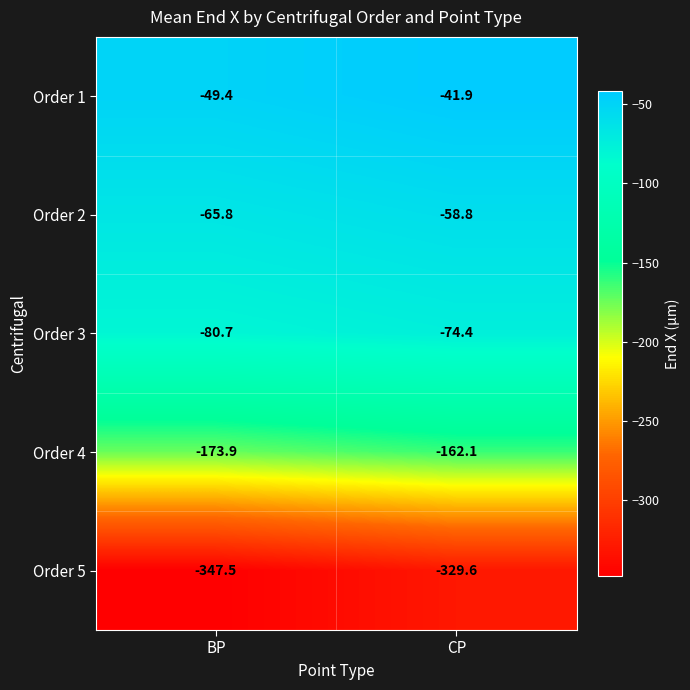

Rank the series at BP from lowest to highest value.

Order 5, Order 4, Order 3, Order 2, Order 1